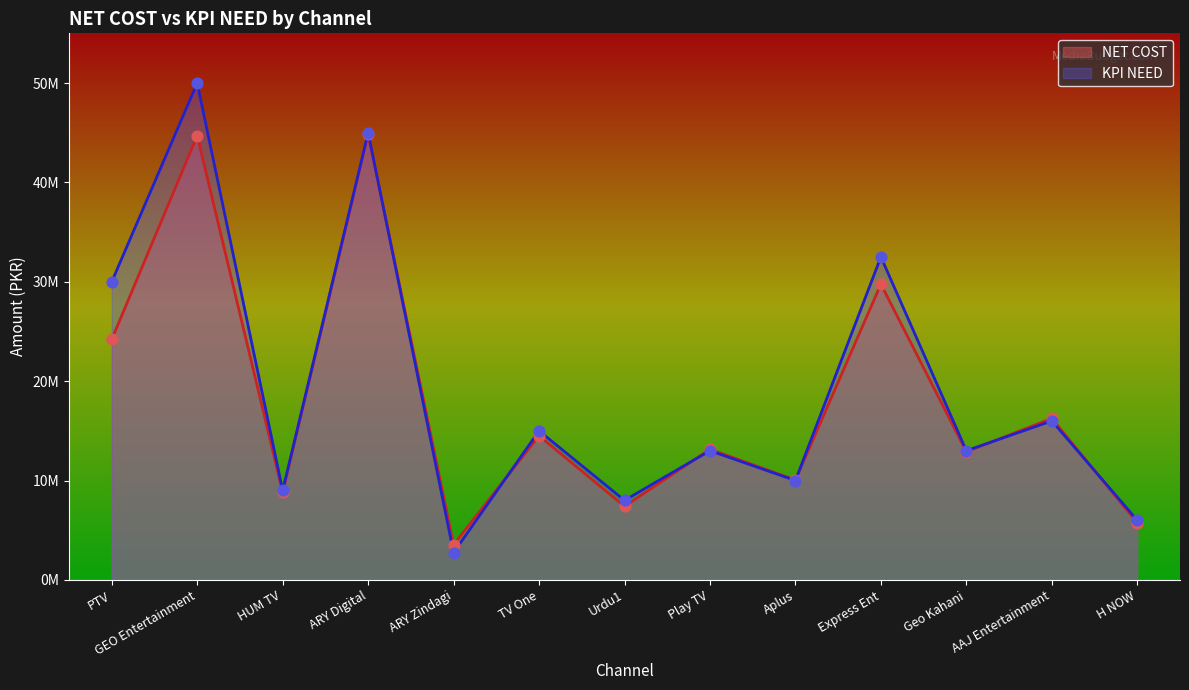

What are all the series names shown in the legend?

NET COST, KPI NEED